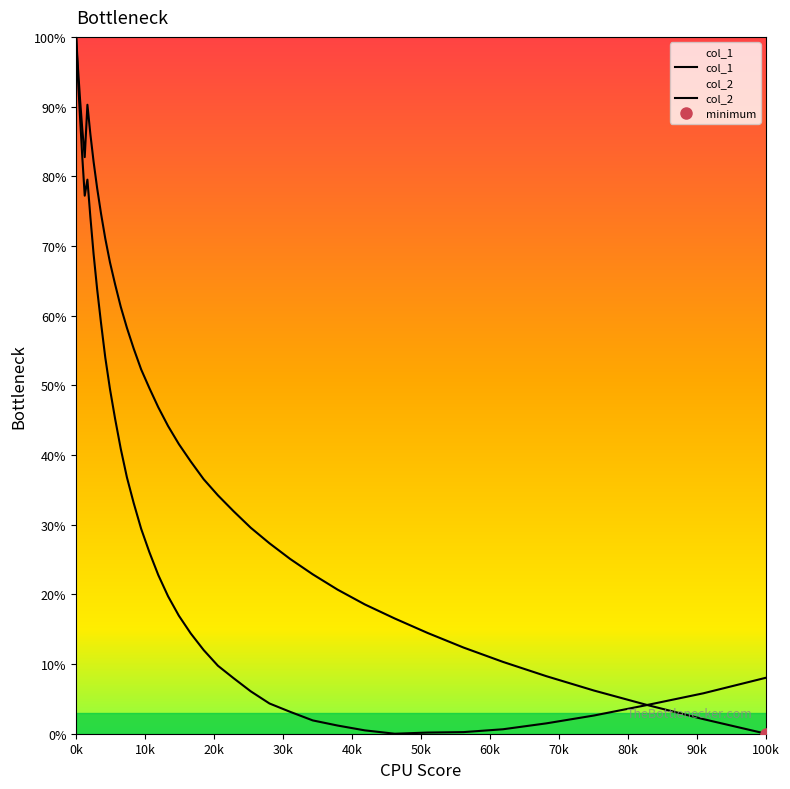

True or false: col_1 has more than 2 points higher than both neighbors.

False